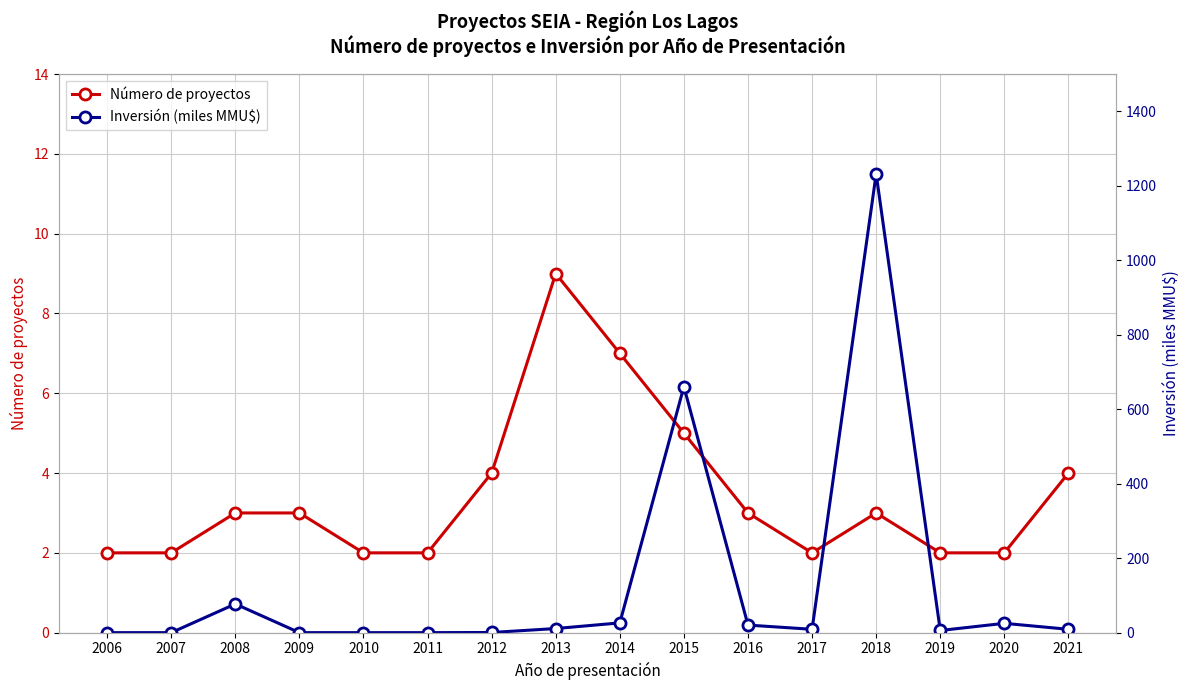

What is the difference between the highest and lowest values at 2006?

2.0